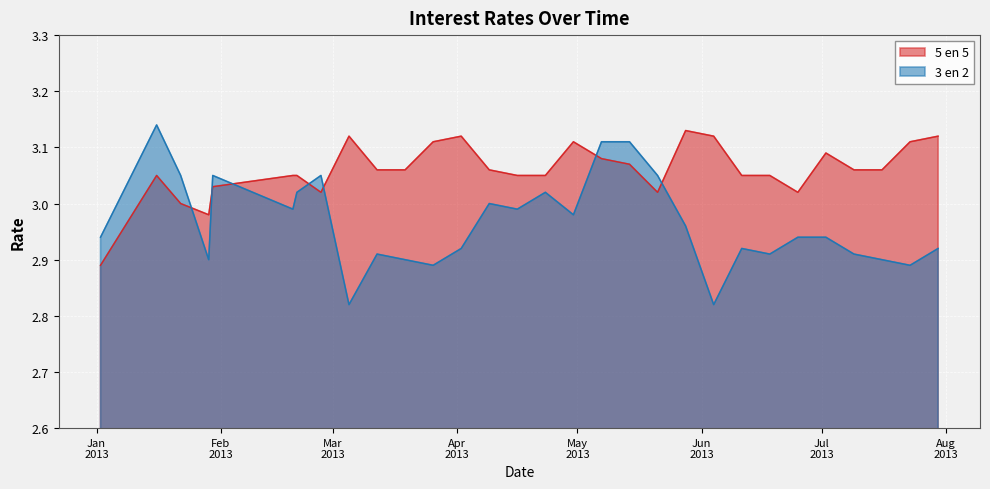

Does the chart display data point markers on the line(s)?

No